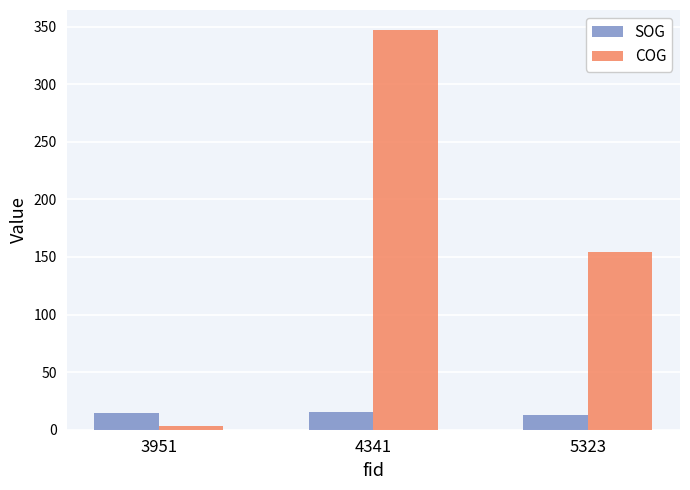

Which series changed the most between 3951 and 4341?

COG